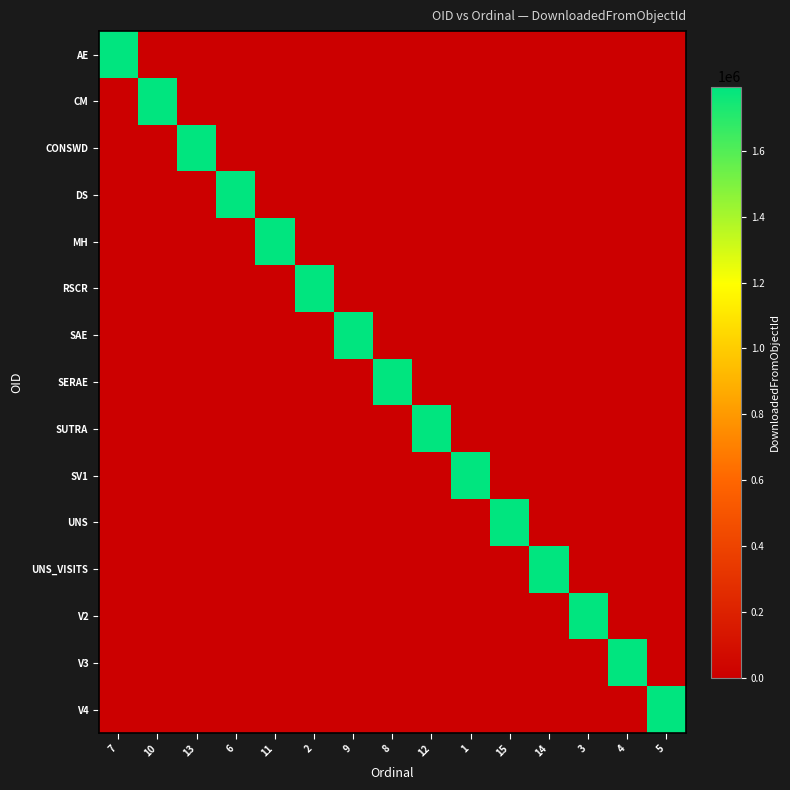

How many data points does each series have?

15